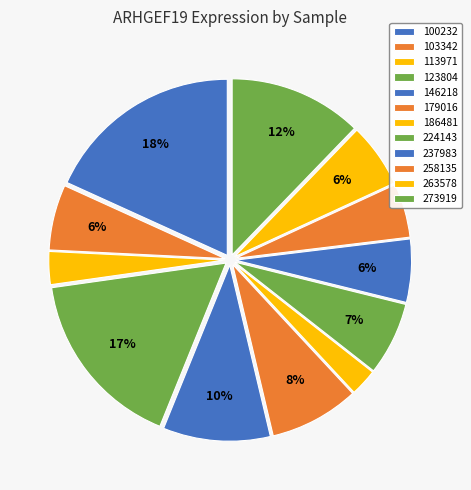

To the nearest percent, what percentage of the pie is 273919?

12%